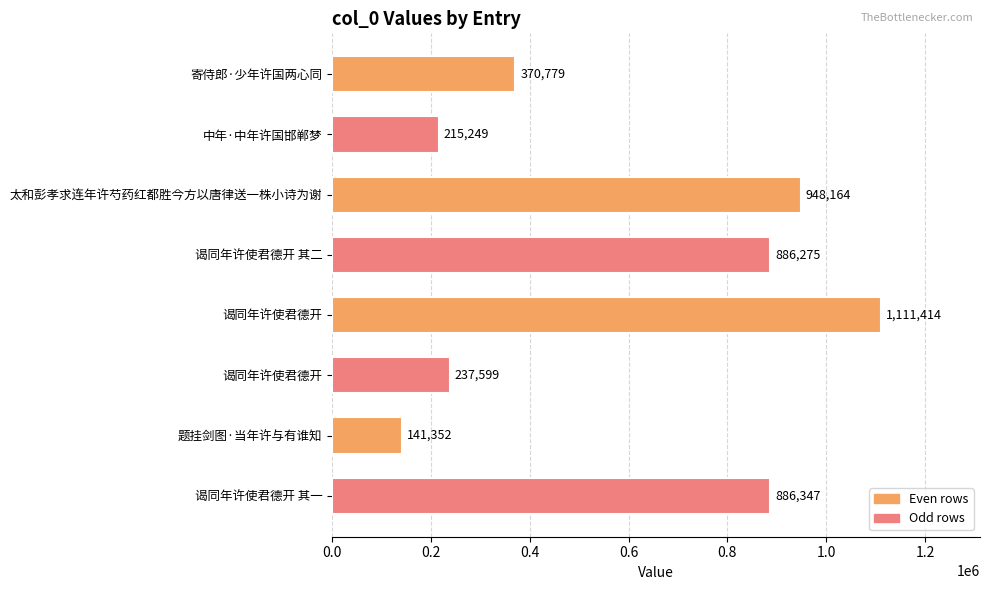

How many data points are less than 886275?

4